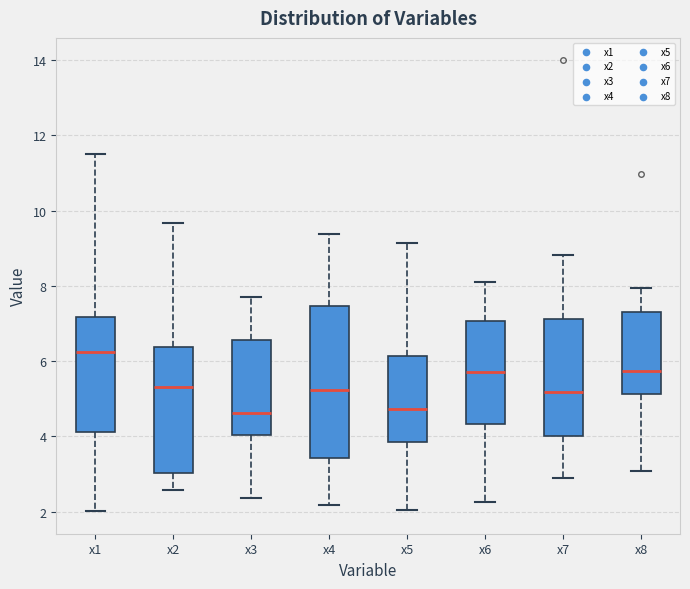

Where does the median line of the box for x4 sit on the y-axis? The values are not printed on the chart, so give them approximately, as read against the axis.

5.2